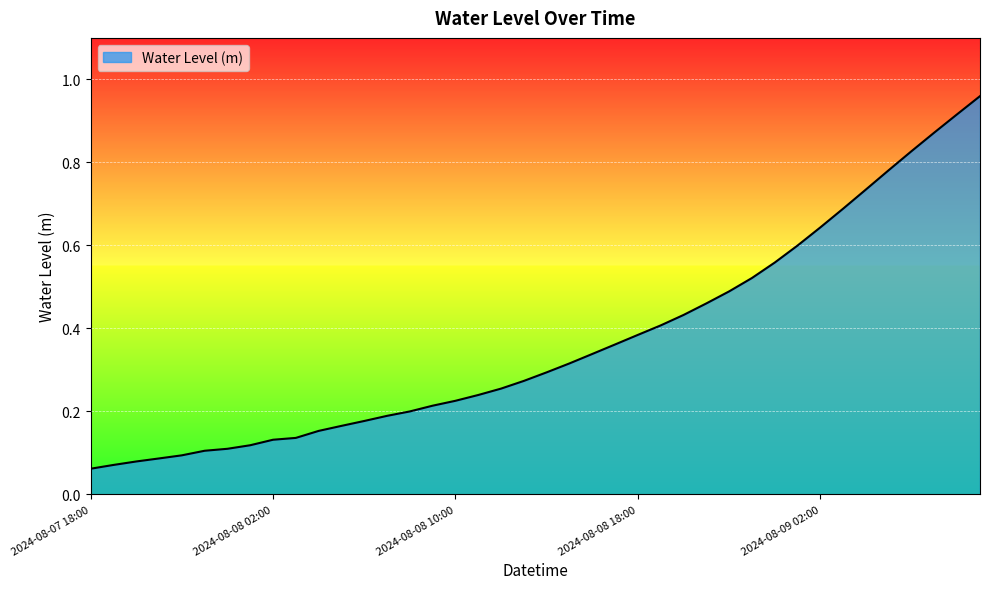

What is the greatest value displayed?

1.0